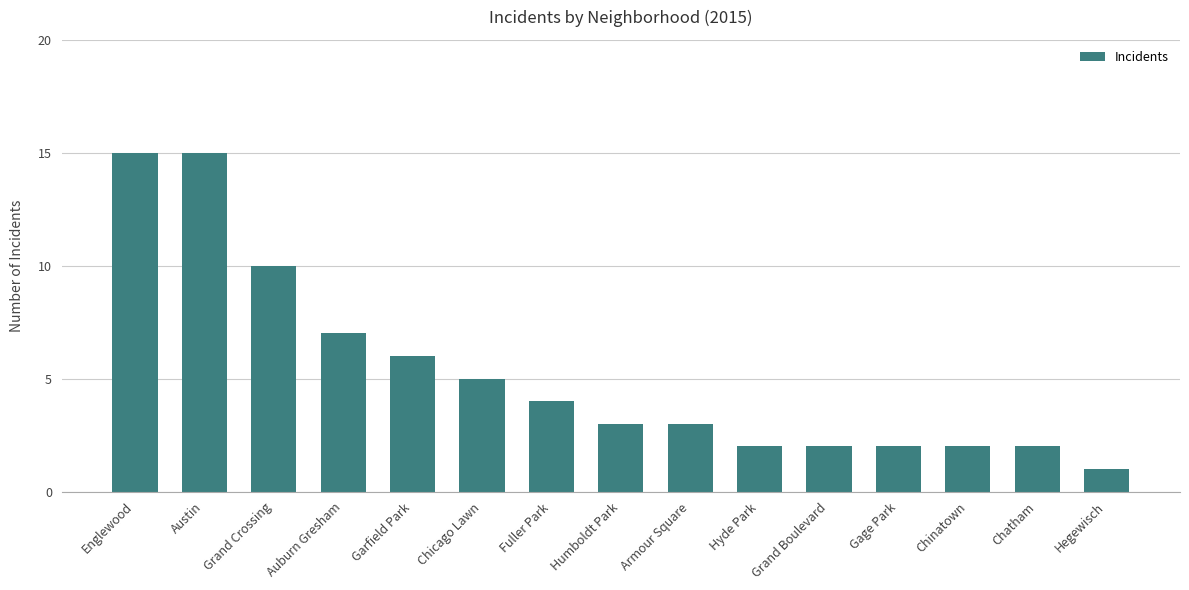

Where is the data nearest to the value 8?

Auburn Gresham